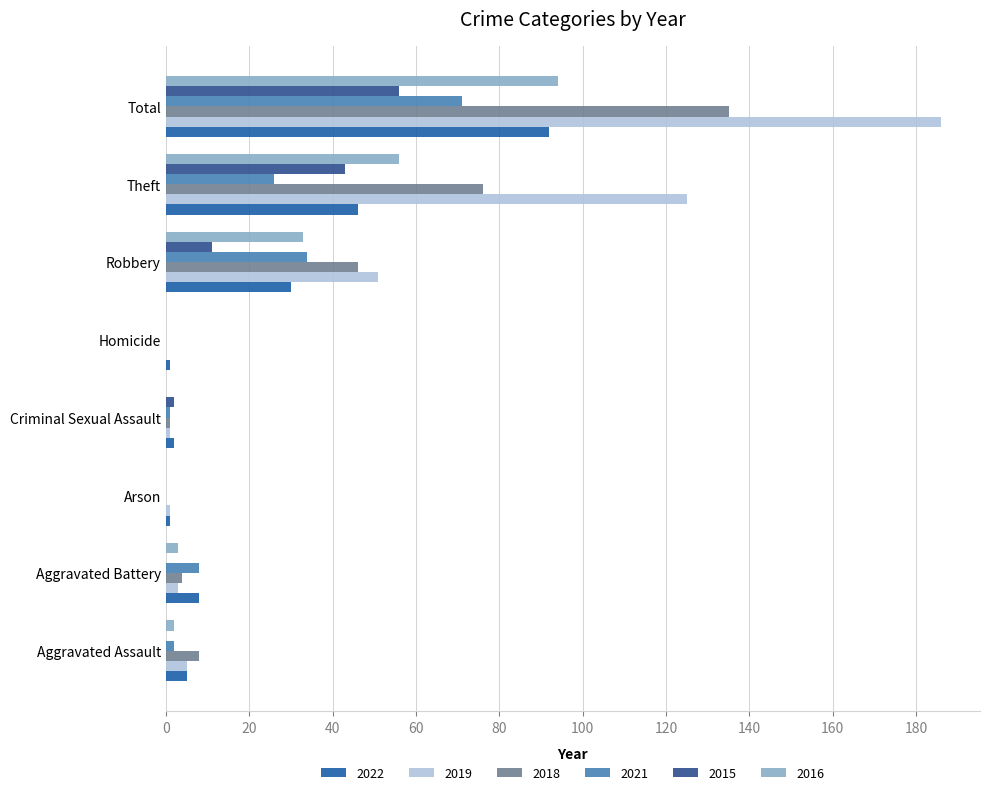

What is the total value across all series at Criminal Sexual Assault?

7